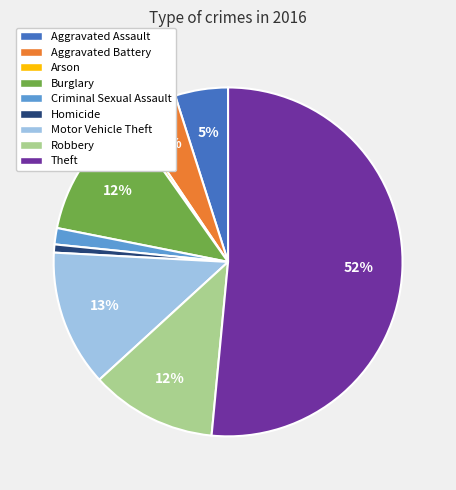

What percentage is the Aggravated Assault slice, to the nearest percent?

5%